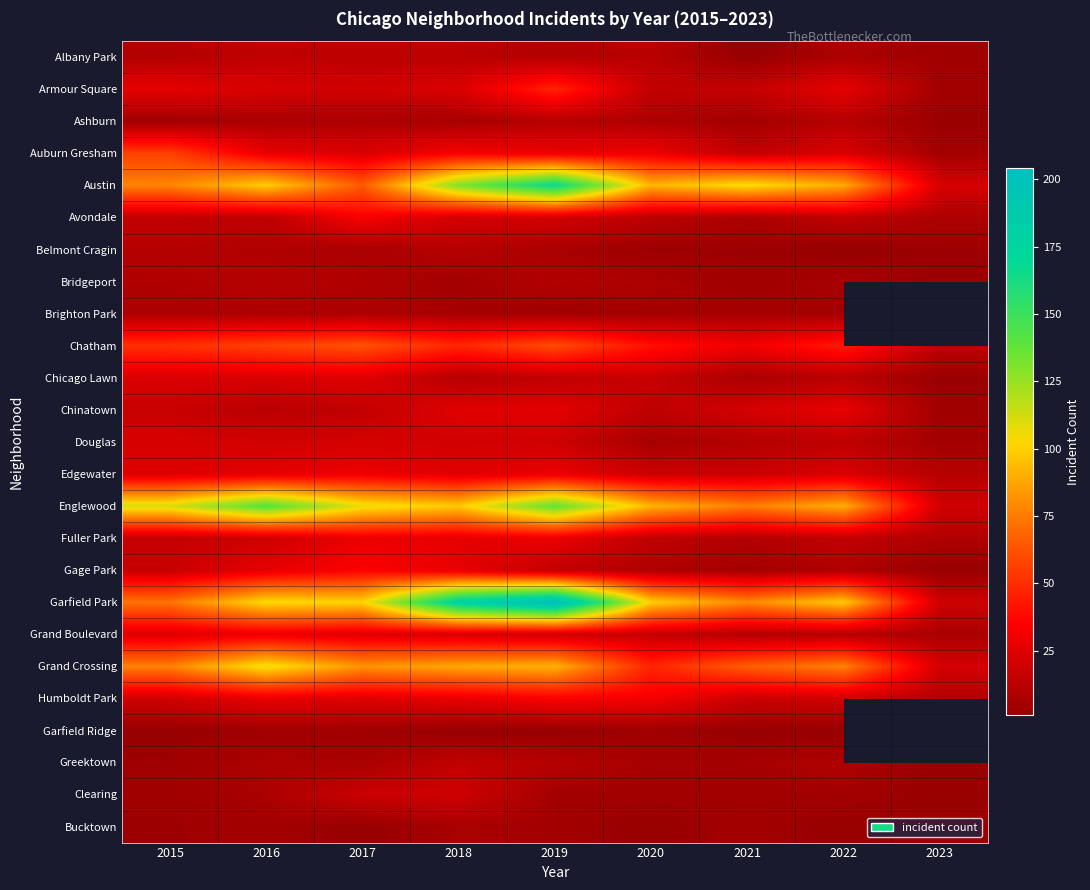

Which has a higher value, 2023 or 2021?

2023